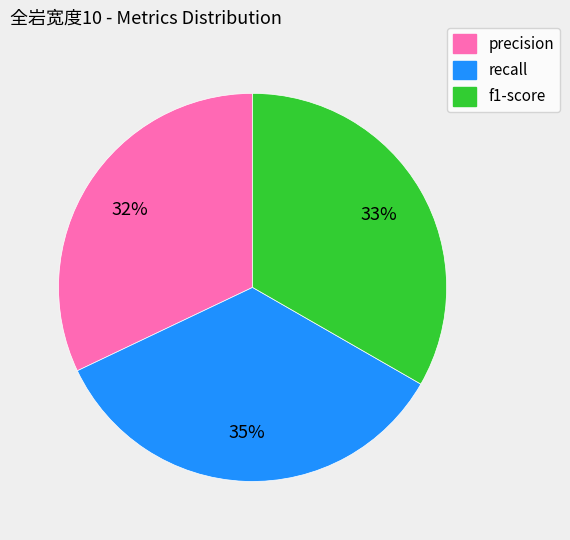

What percentage is the precision slice, to the nearest percent?

32%